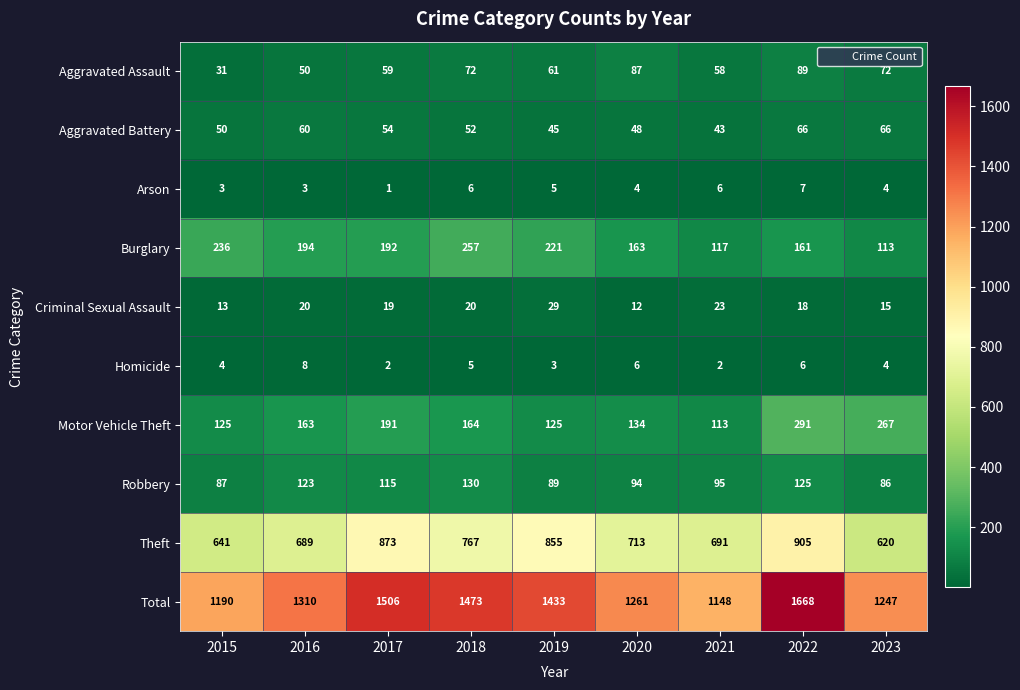

What is the maximum value shown in the chart?

1668